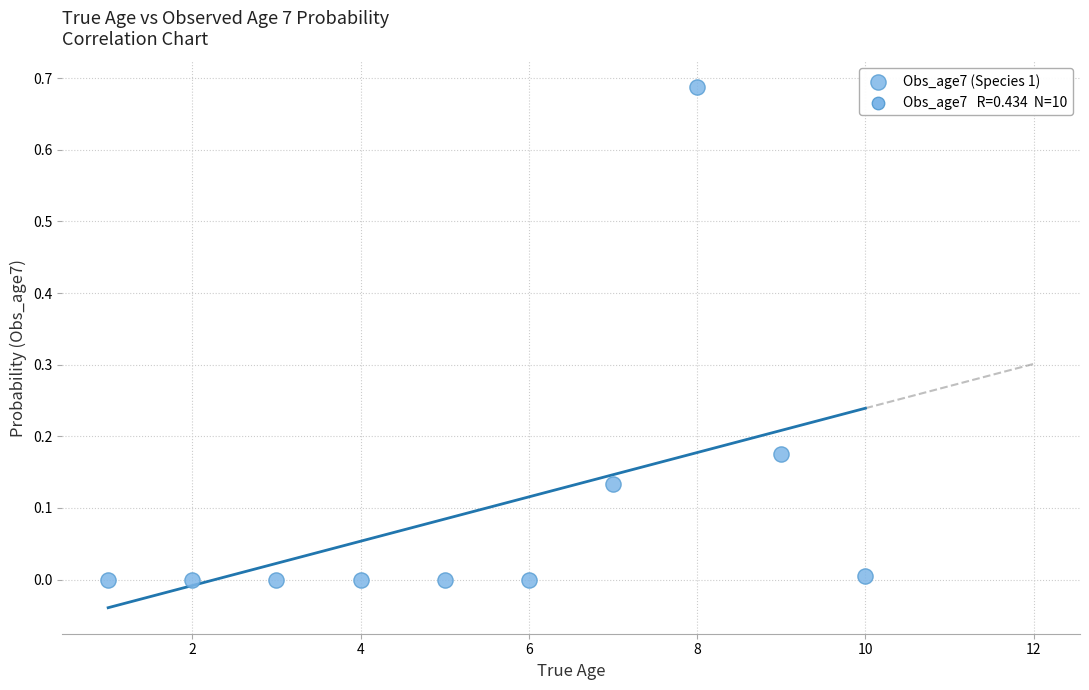

What is the range of X values (max minus min)?

9.0